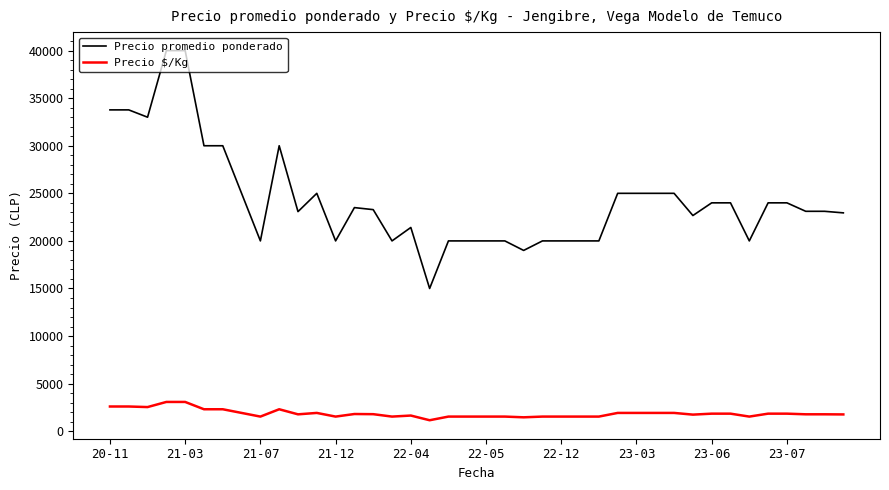

True or false: Precio promedio ponderado and Precio $/Kg cross at least once.

False